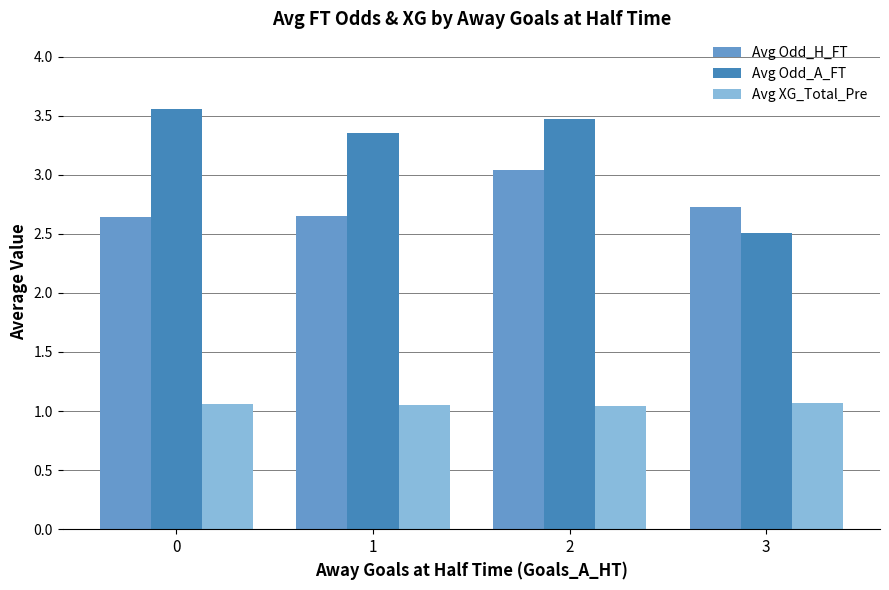

Rank the series by their maximum value, from lowest to highest.

Avg XG_Total_Pre, Avg Odd_H_FT, Avg Odd_A_FT